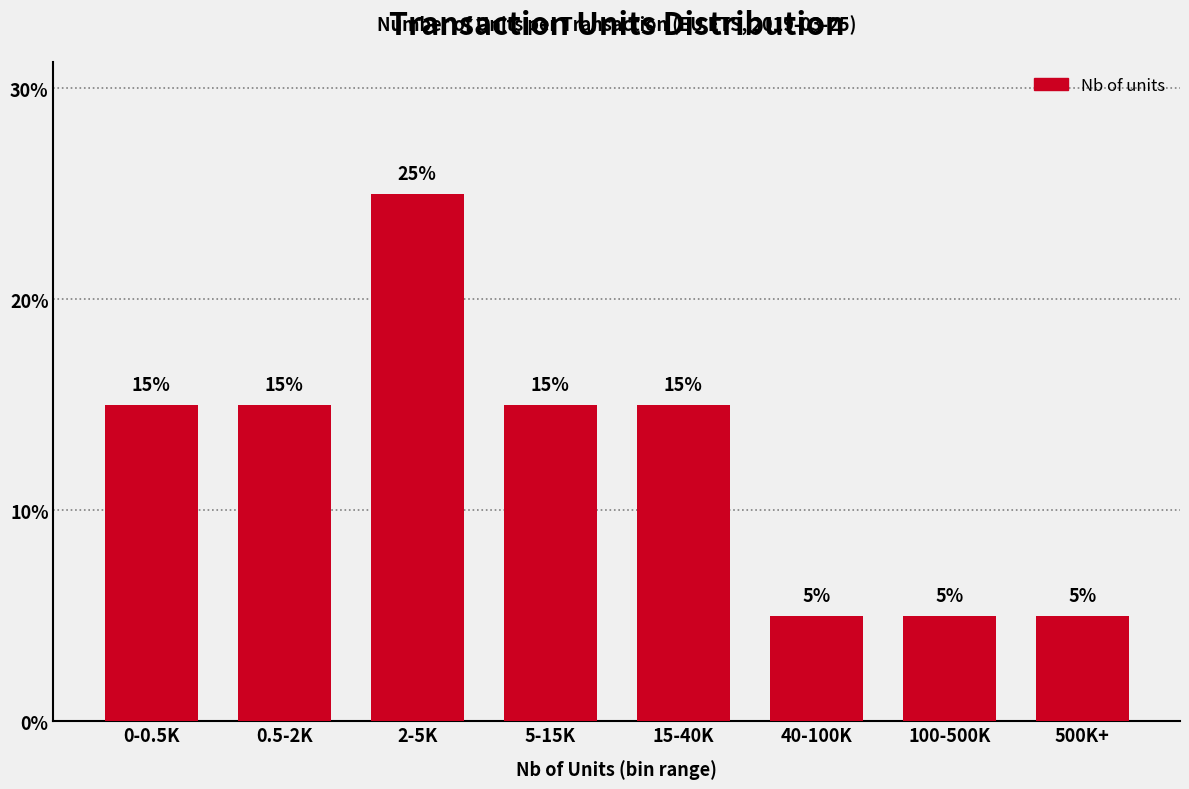

Reading right to left, transcribe all the data shown in this chart.

5	5	5	15	15	25	15	15